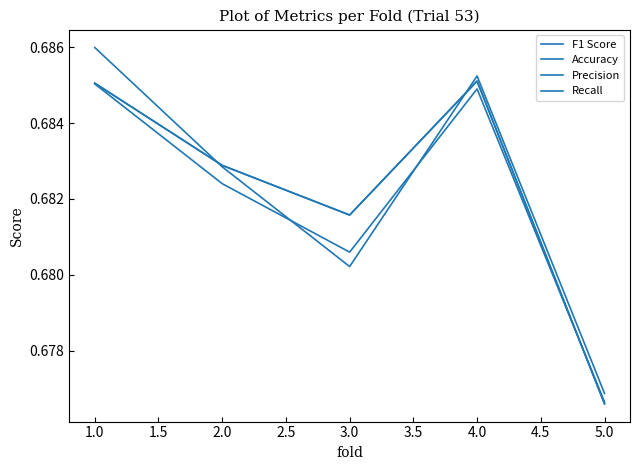

Which series has the largest range (max minus min)?

Precision